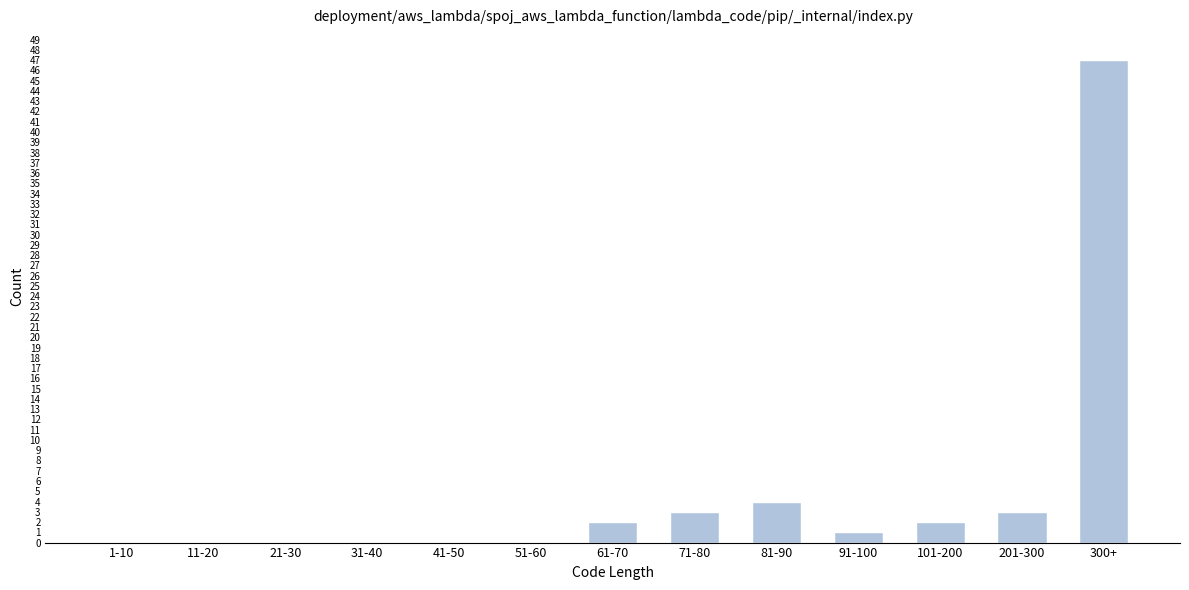

Reading right to left, extract all data points from this chart.

300+=47	201-300=3	101-200=2	91-100=1	81-90=4	71-80=3	61-70=2	51-60=0	41-50=0	31-40=0	21-30=0	11-20=0	1-10=0